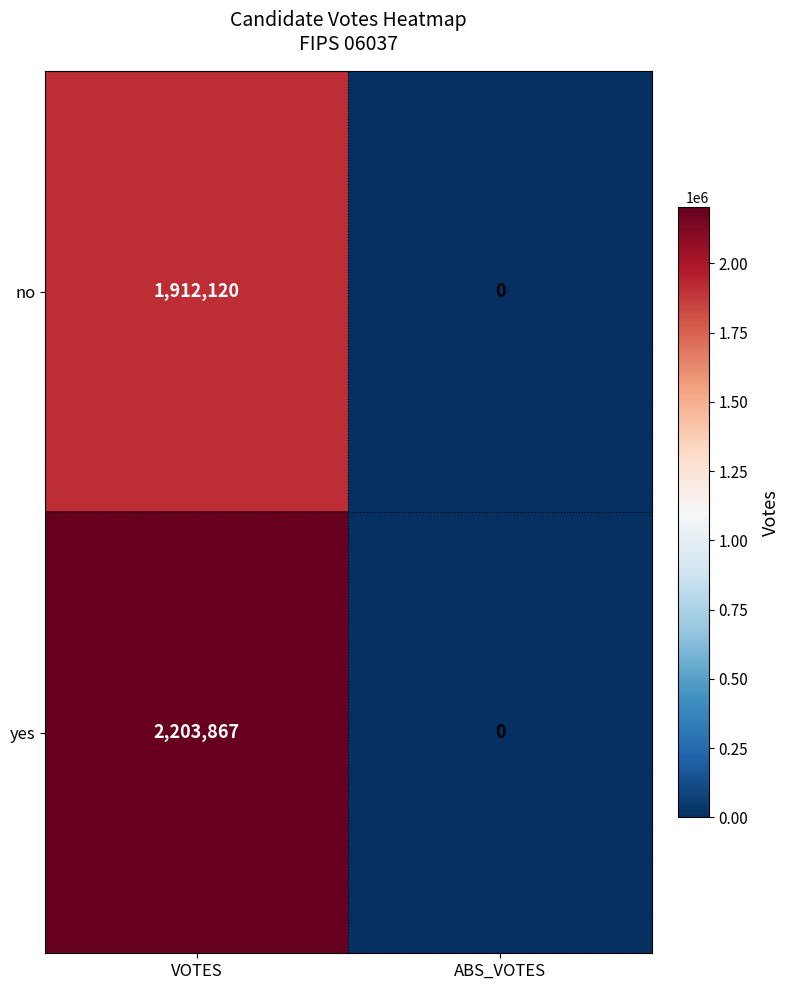

Which label corresponds to the largest value in the chart?

VOTES